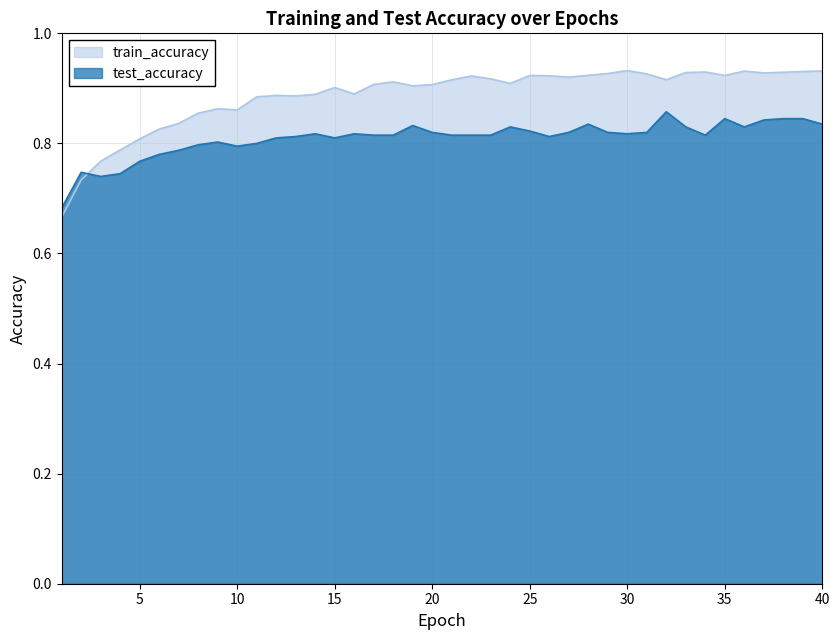

Between which two adjacent categories do test_accuracy and train_accuracy first intersect?

2 and 3